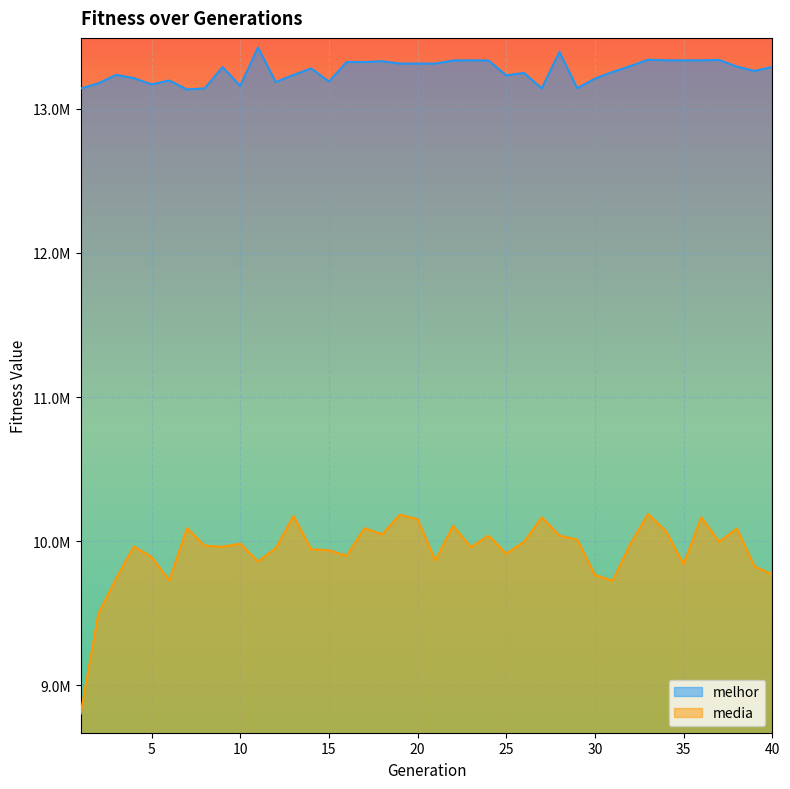

The melhor series shows 2718593.8 at 31. True or false?

False